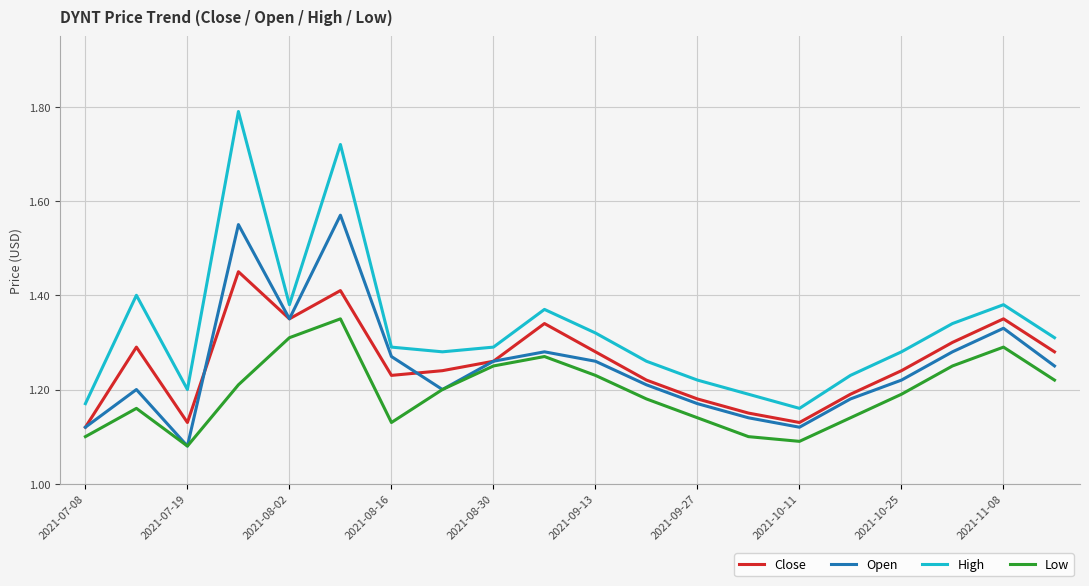

What is the difference between the second highest and second lowest values in the Open series?

0.4